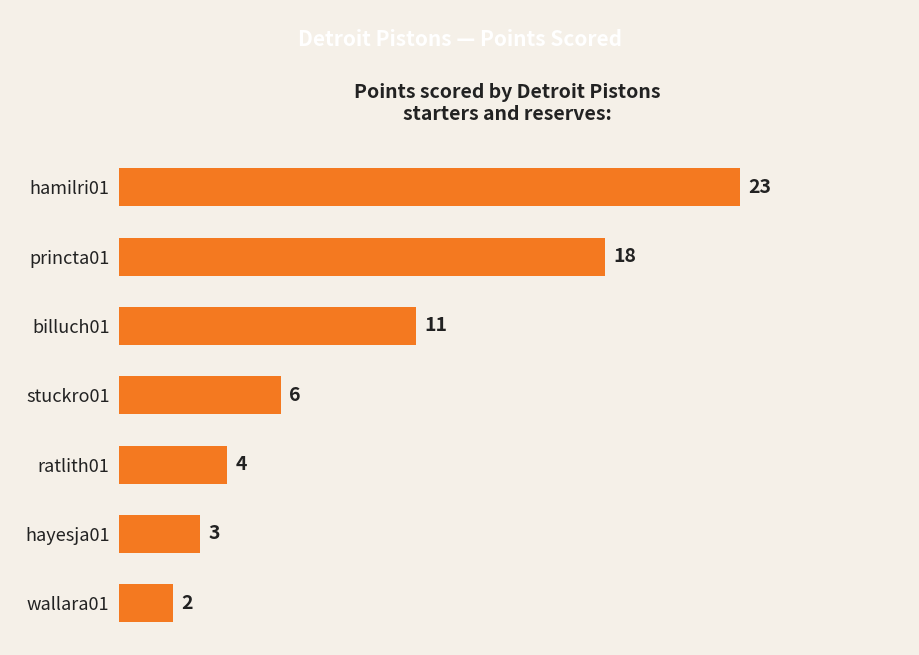

How many distinct data groups are displayed?

1